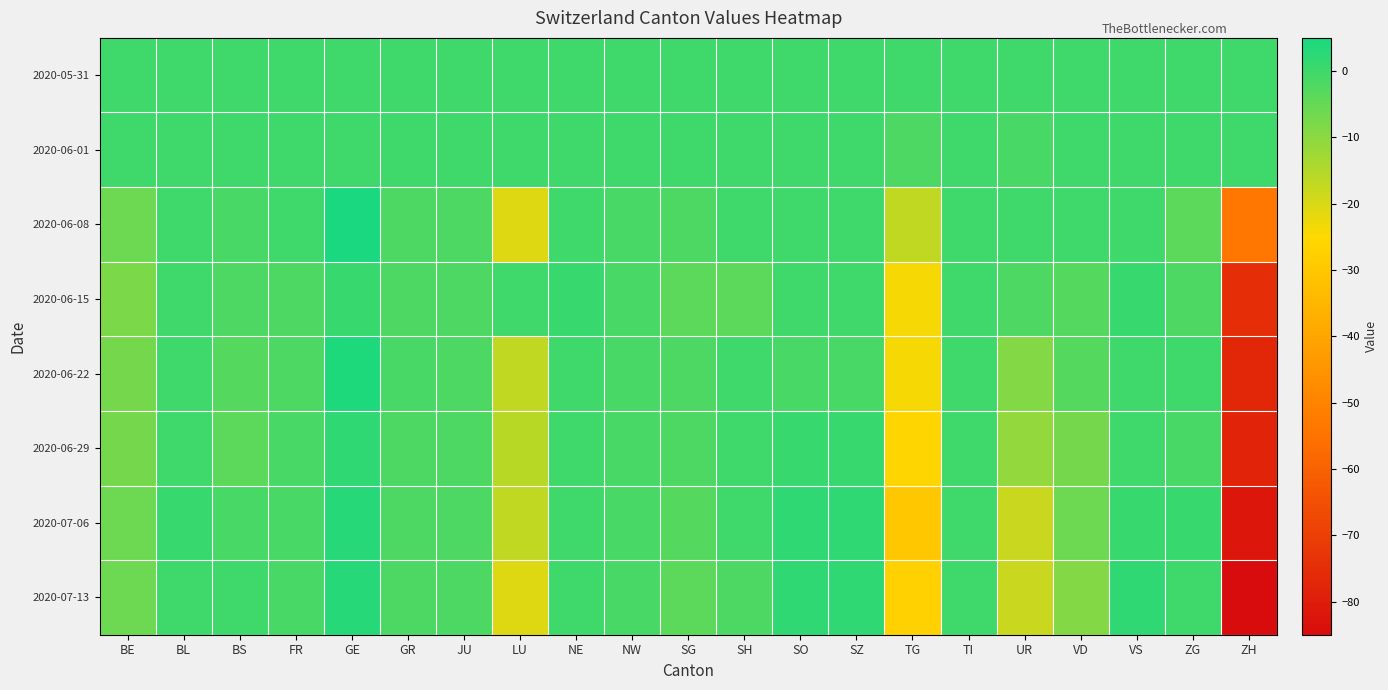

At which category is the sum across all series the highest?

GE